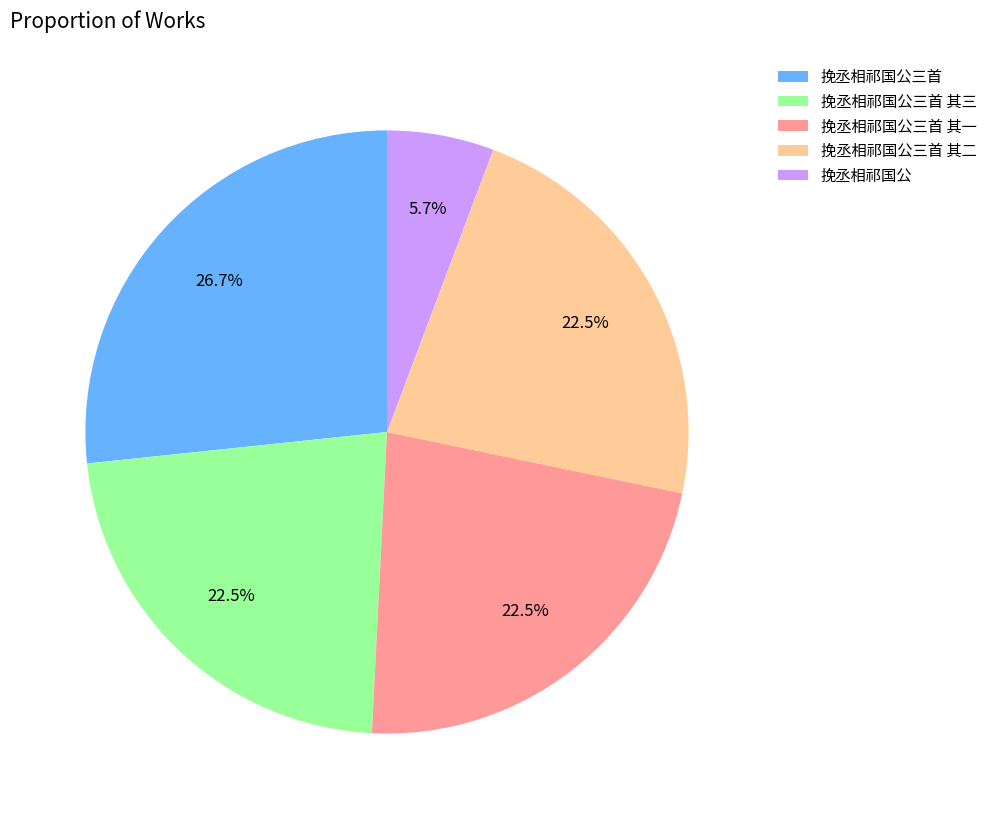

Which slice is the largest?

挽丞相祁国公三首